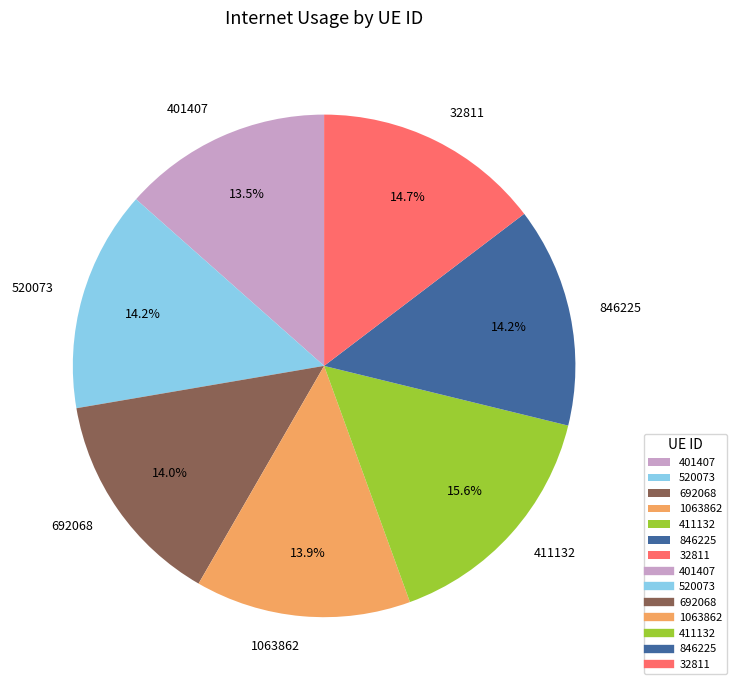

Is 411132 the majority of the pie?

No